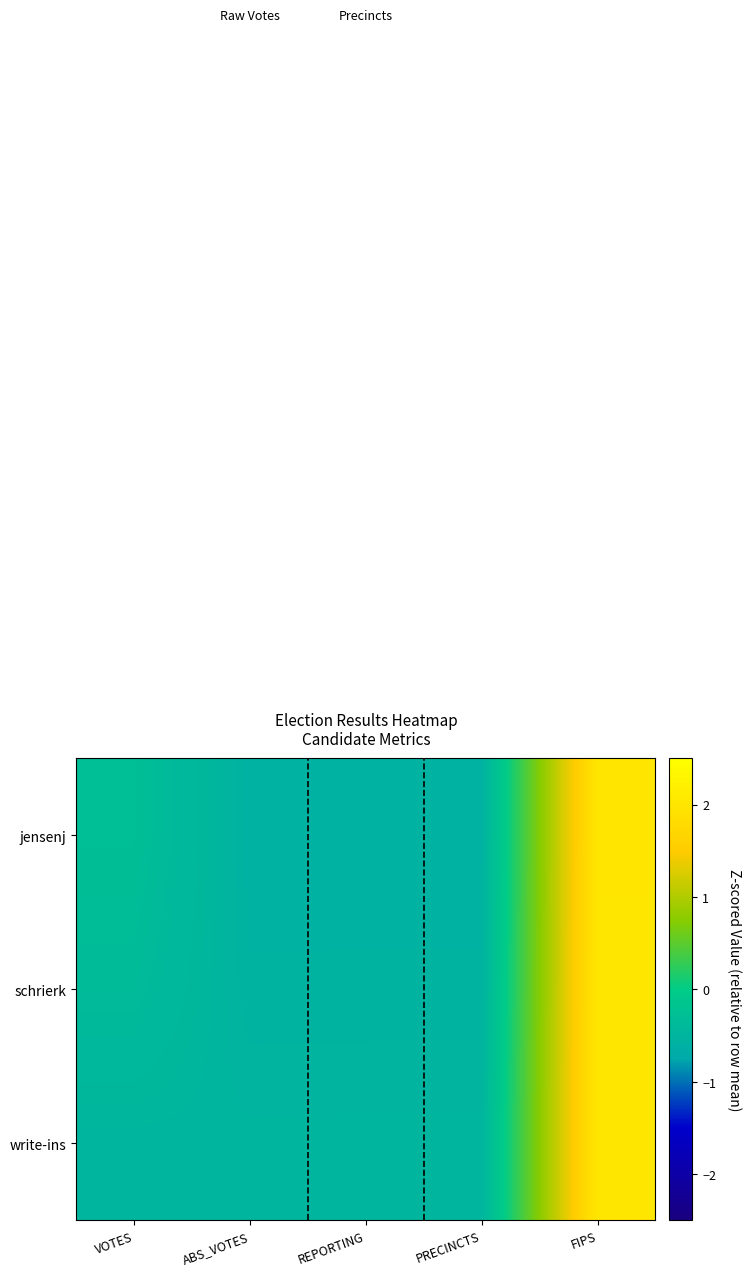

List the series in order of their overall mean, lowest first.

write-ins, schrierk, jensenj